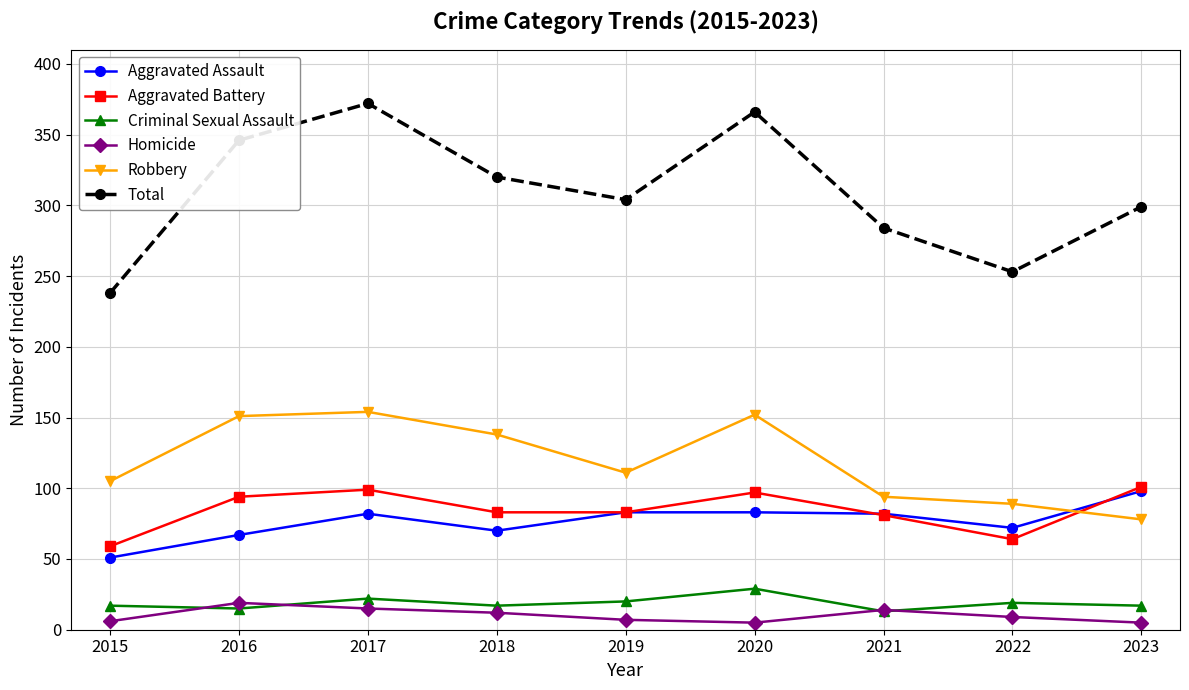

What is the value of the Criminal Sexual Assault point at the 2nd from the left?

15